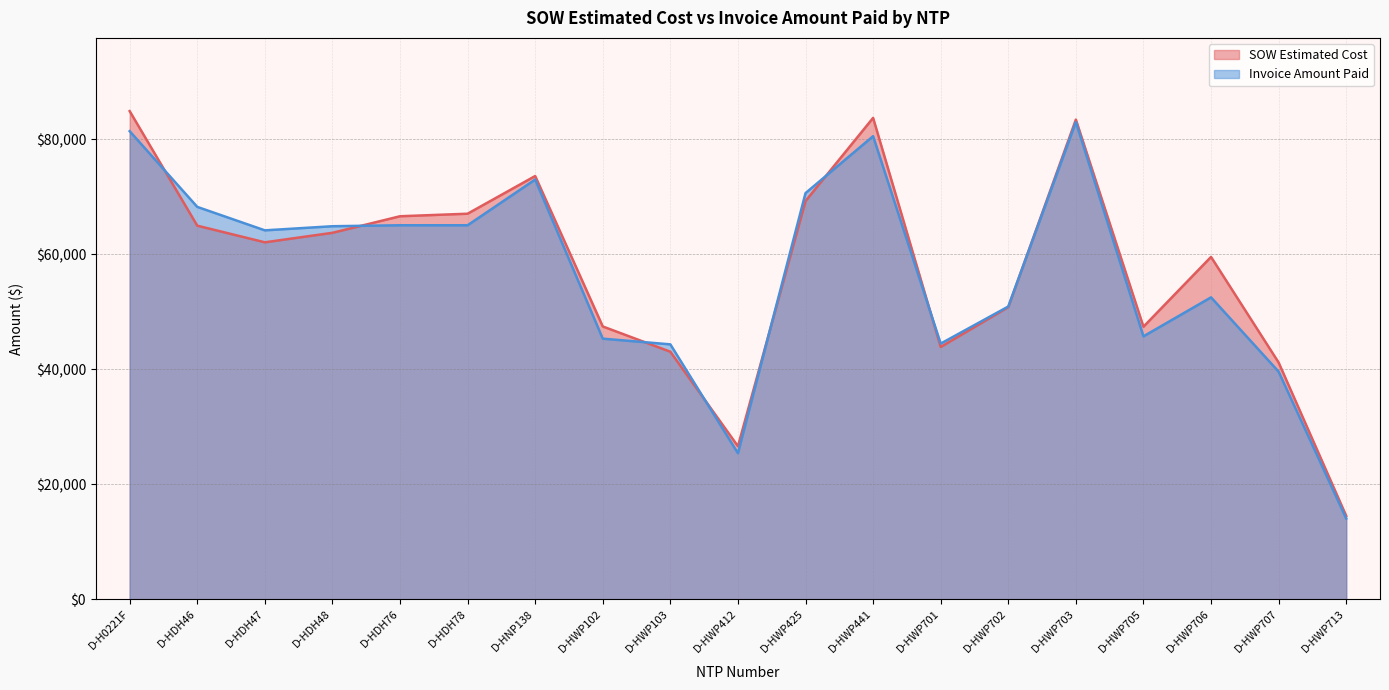

What is the label of the 17th point from the right?

D-HDH47